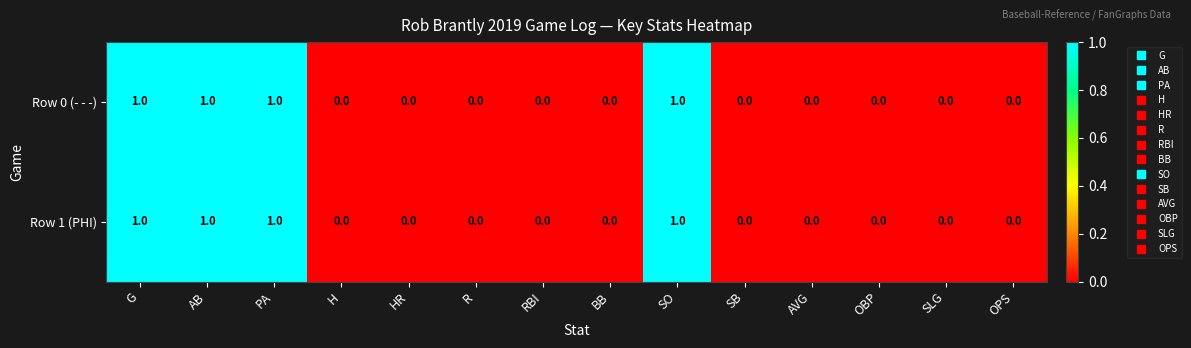

Is the value of Row 1 (PHI) at G greater than the value of Row 0 (- - -) at SLG?

Yes